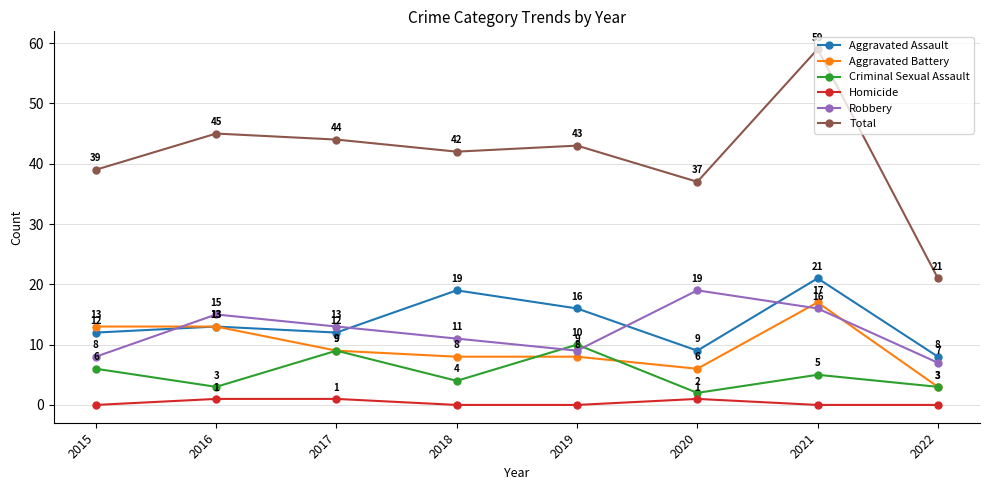

What is the value of the Total point at the 6th from the left?

37